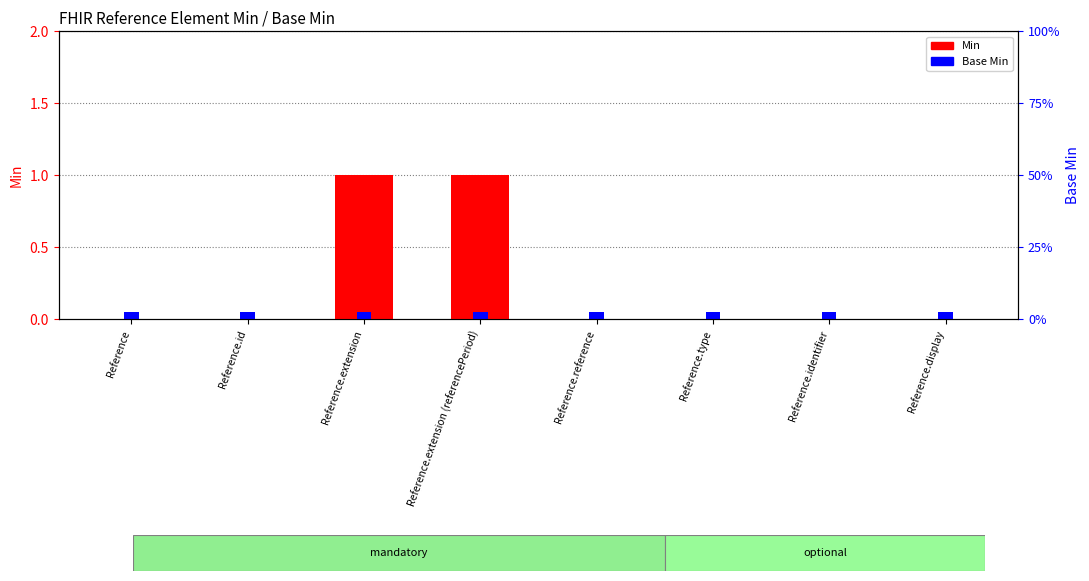

Reading right to left, what are all the values shown in this chart?

Min: Reference.display=0.0	Reference.identifier=0.0	Reference.type=0.0	Reference.reference=0.0	Reference.extension (referencePeriod)=1.0	Reference.extension=1.0	Reference.id=0.0	Reference=0.0
Base Min: Reference.display=0.1	Reference.identifier=0.1	Reference.type=0.1	Reference.reference=0.1	Reference.extension (referencePeriod)=0.1	Reference.extension=0.1	Reference.id=0.1	Reference=0.1